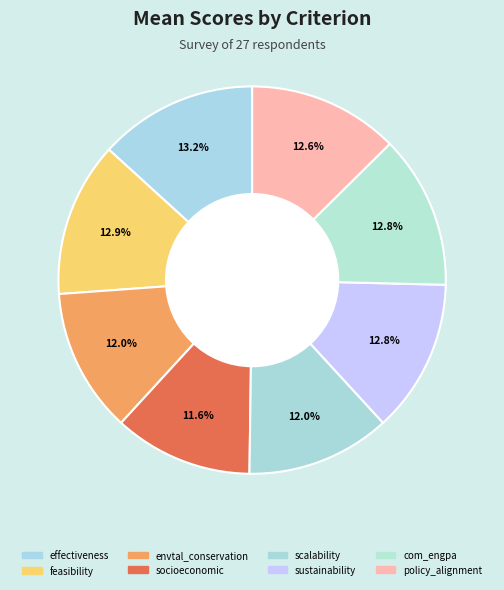

Count the number of slices in the pie.

8